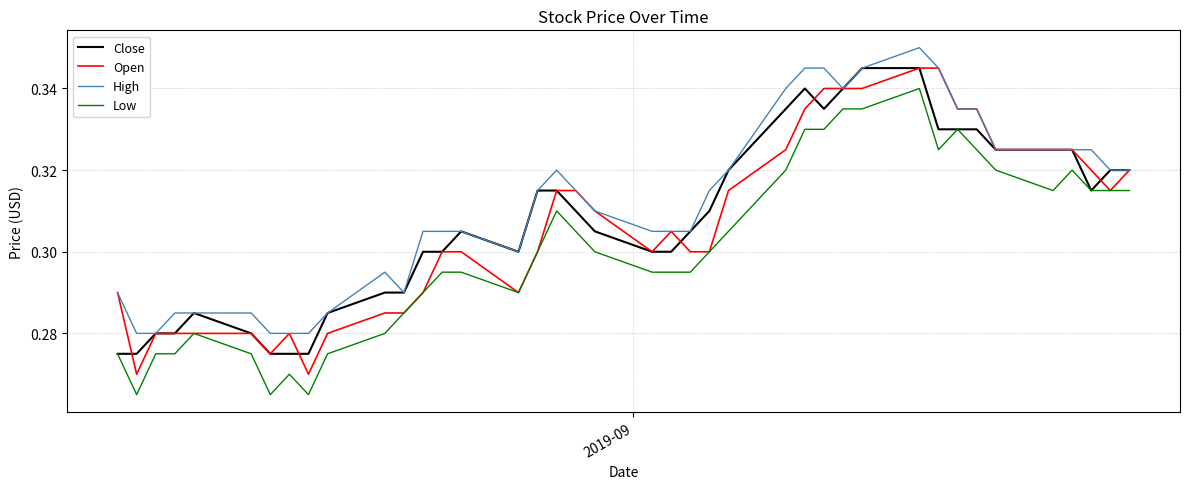

True or false: High and Low cross at least once.

False